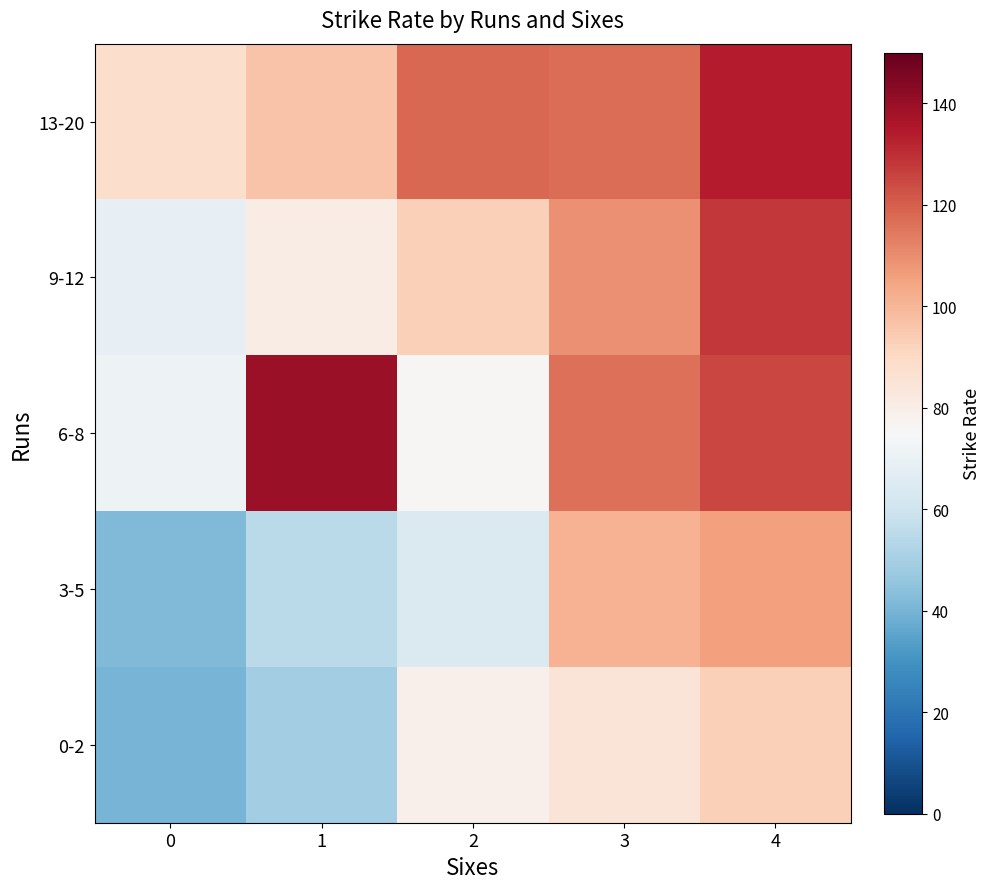

What is the difference between the highest and lowest values at 4?

40.8